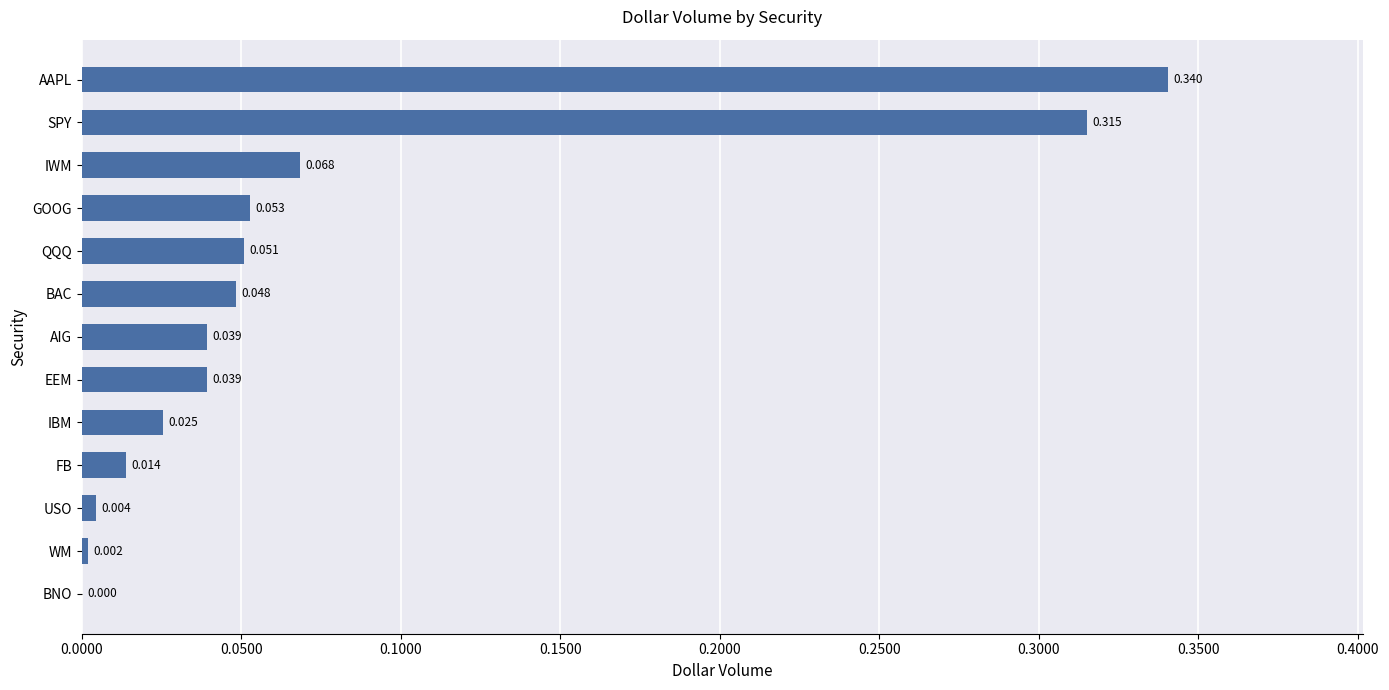

What is the sum of all values?

1.0